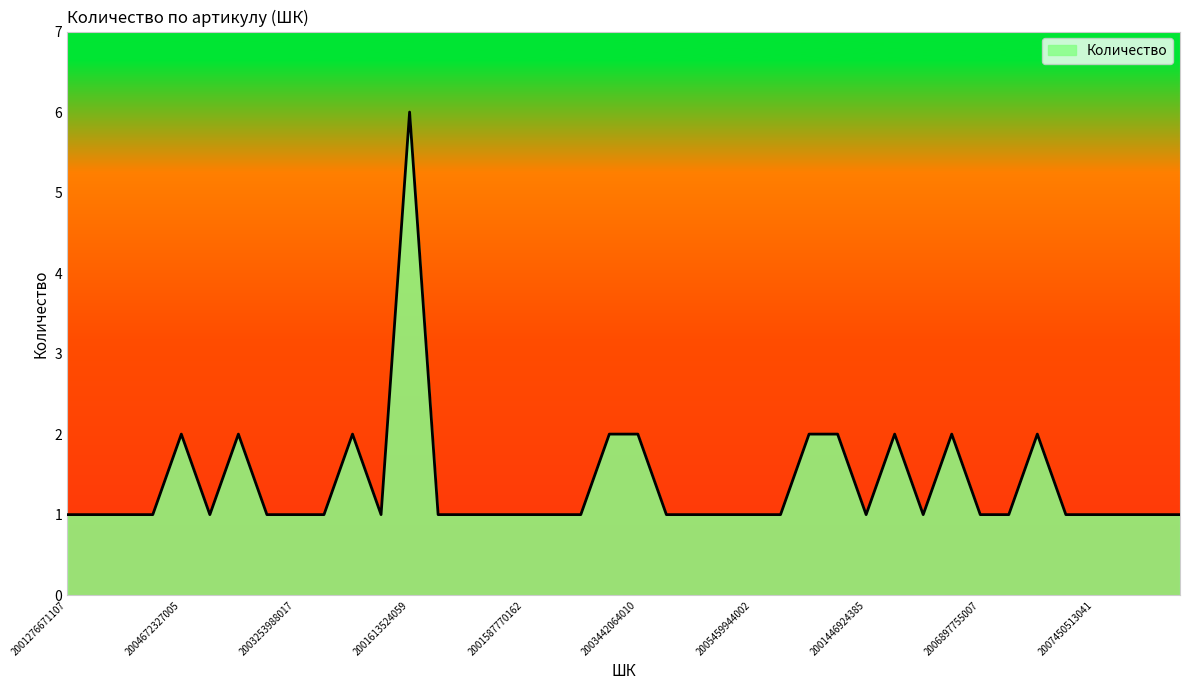

What is the greatest value displayed?

6